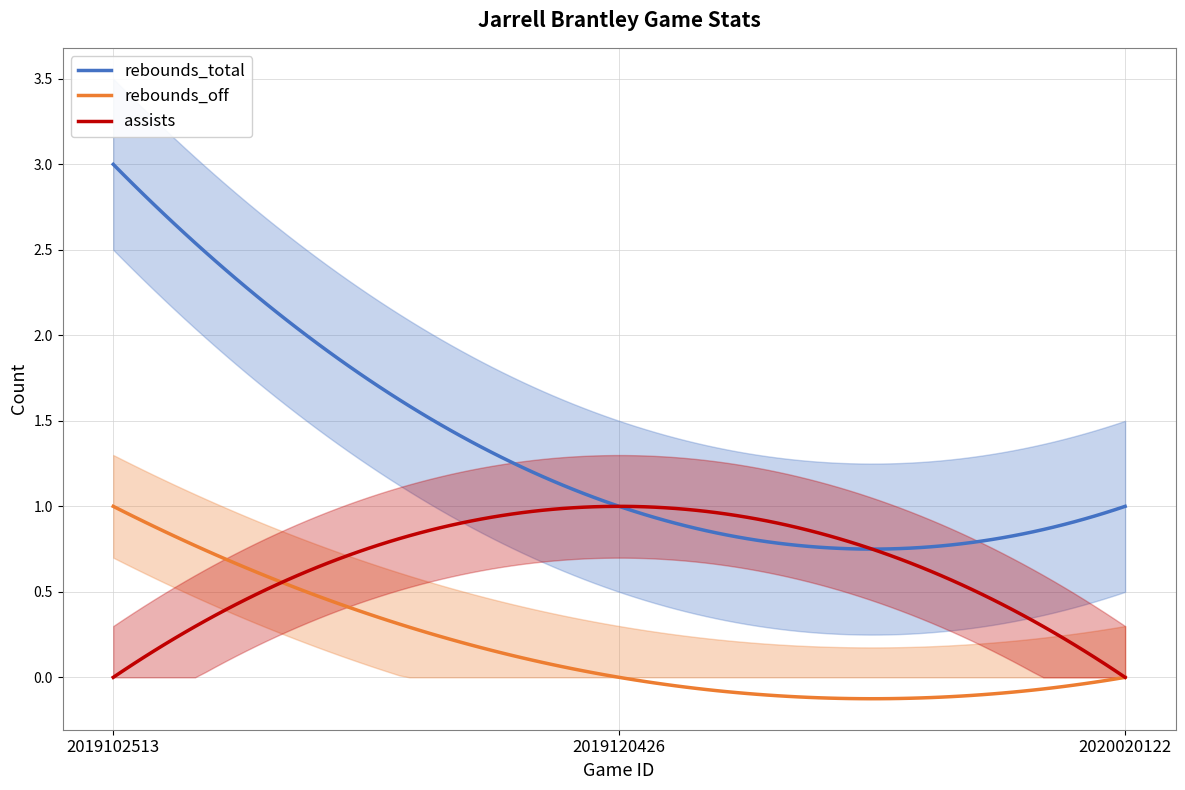

True or false: rebounds_total and rebounds_off intersect in this chart.

False